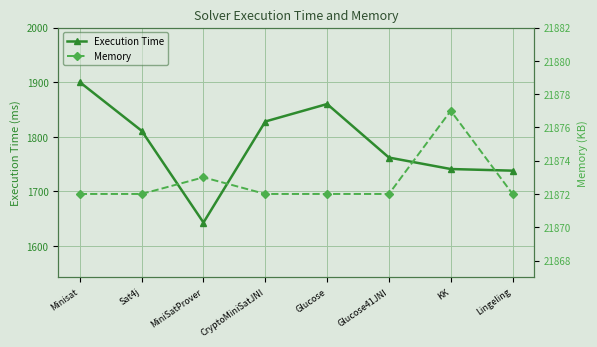

Reading left to right, list all the values displayed in this chart.

Execution Time: Minisat=1900	Sat4j=1811	MiniSatProver=1643	CryptoMiniSatJNI=1828	Glucose=1860	Glucose41JNI=1762	KK=1741	Lingeling=1738
Memory: Minisat=21872	Sat4j=21872	MiniSatProver=21873	CryptoMiniSatJNI=21872	Glucose=21872	Glucose41JNI=21872	KK=21877	Lingeling=21872